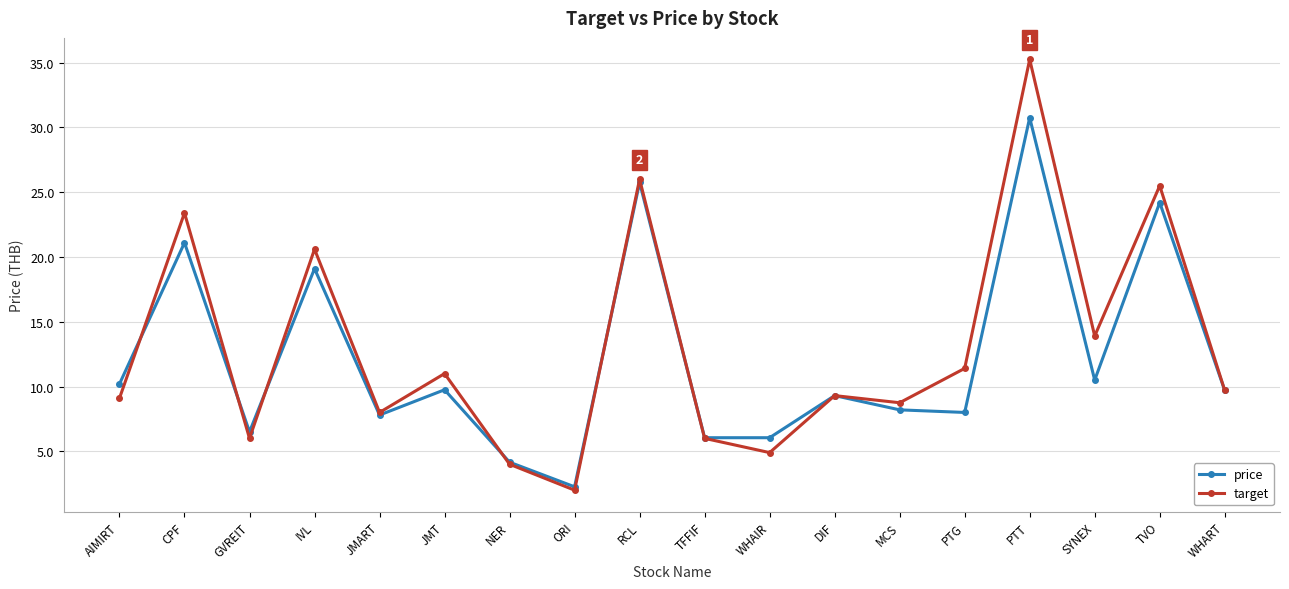

Which series has the largest total across all categories?

target